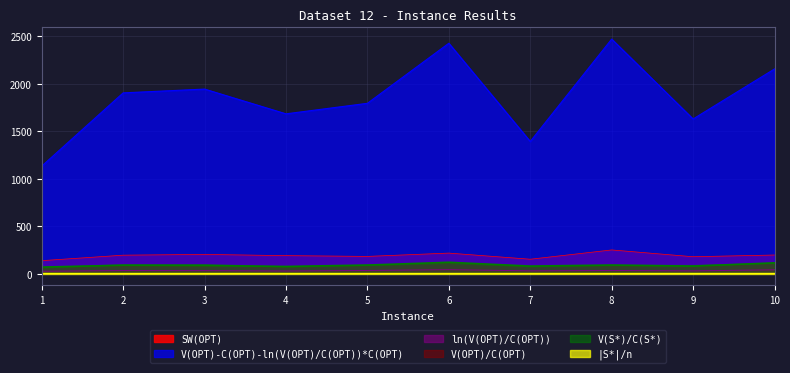

Does the chart display data point markers on the line(s)?

No